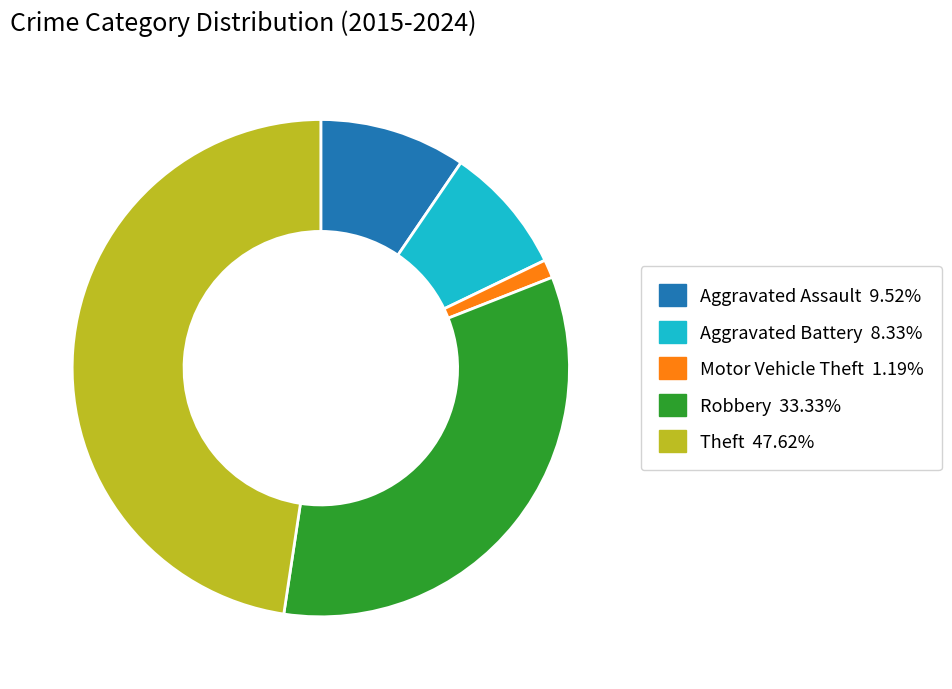

Which slice is the smallest?

Motor Vehicle Theft